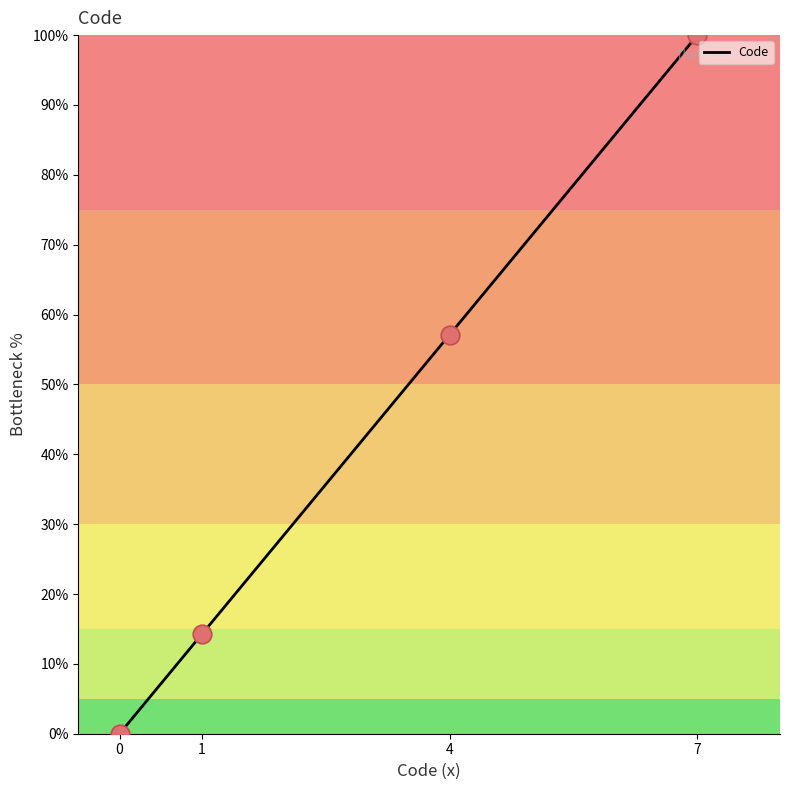

What is the change in value from 1 to 7?

+85.7